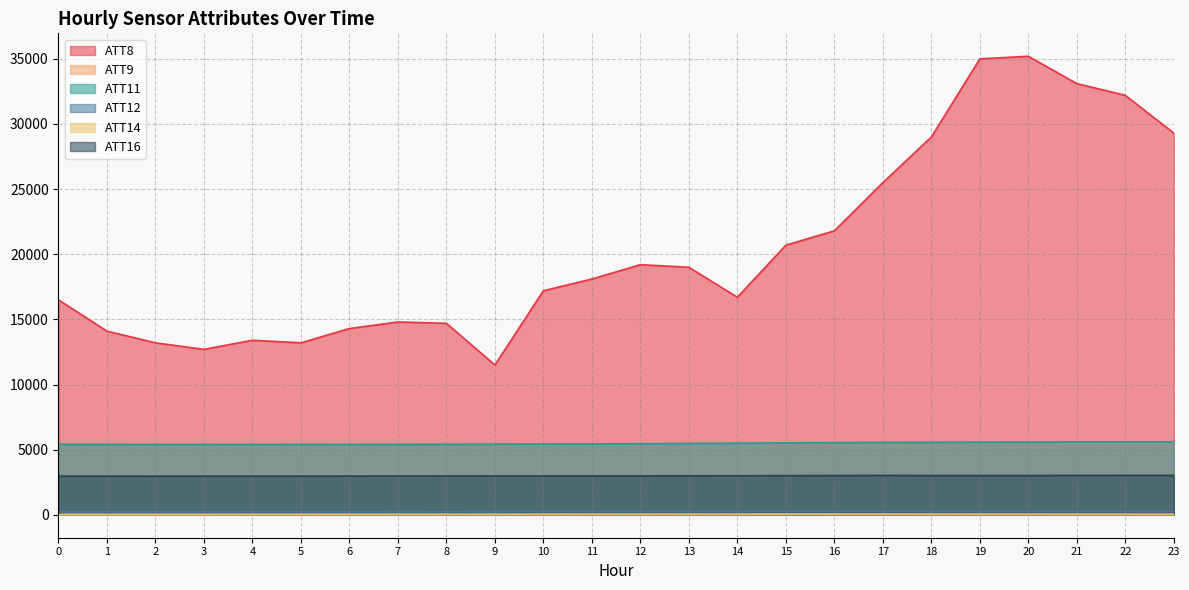

At which category is the sum across all series the highest?

20